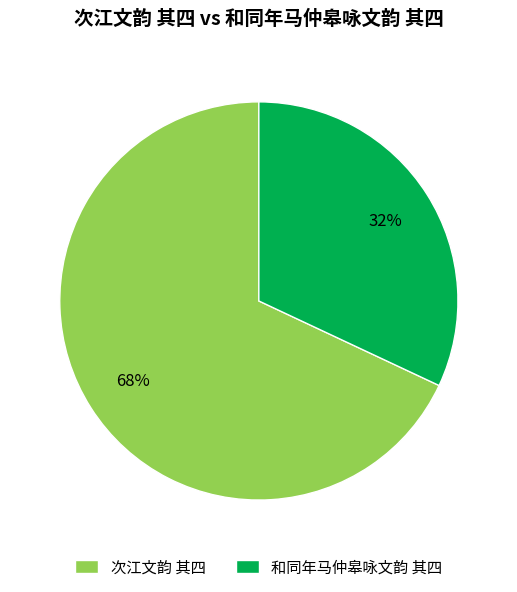

Rank the categories by value from lowest to highest.

和同年马仲皋咏文韵 其四, 次江文韵 其四